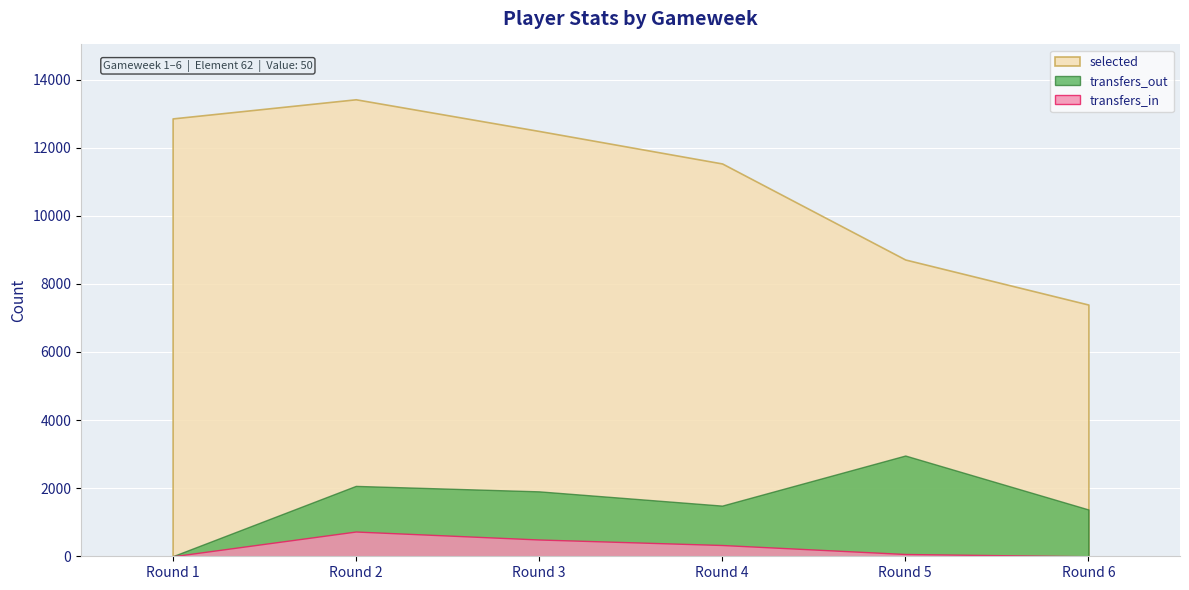

Does the chart display data point markers on the line(s)?

No